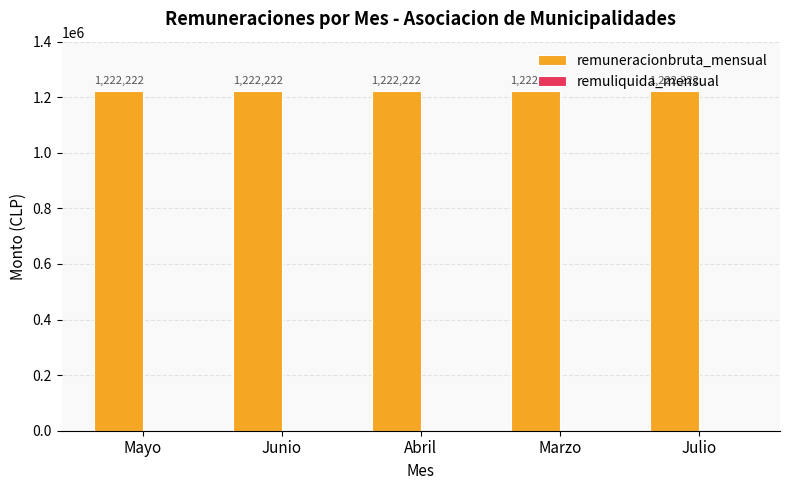

At Julio, list the series in order from smallest to largest.

remuliquida_mensual, remuneracionbruta_mensual